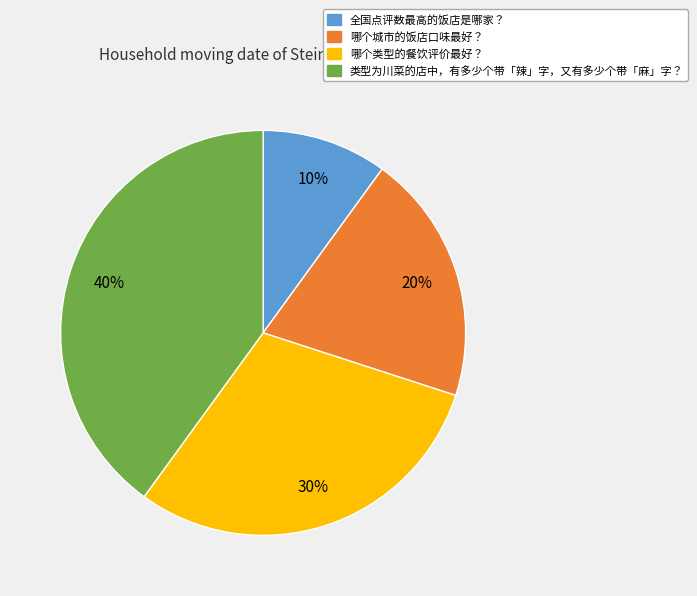

What is the ratio of the value at 哪个城市的饭店口味最好？ to the value at 类型为川菜的店中，有多少个带「辣」字，又有多少个带「麻」字？?

0.5